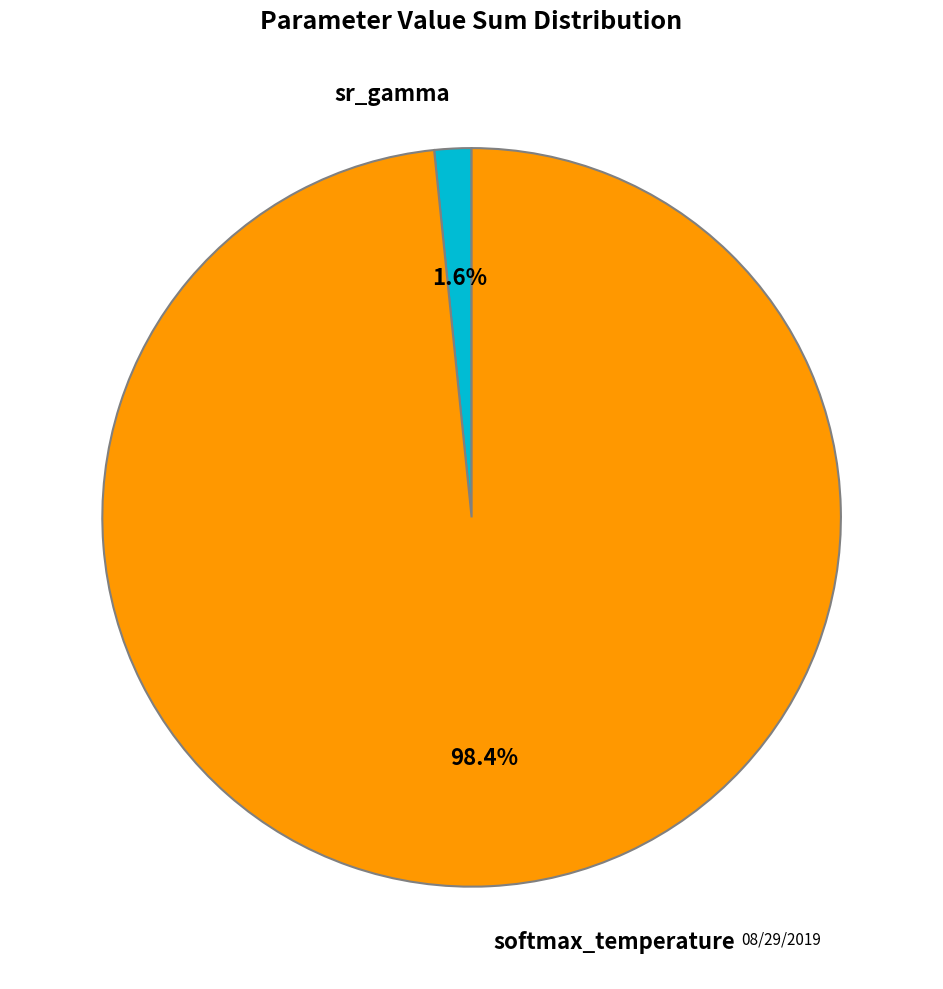

Is there a majority slice in this chart?

Yes